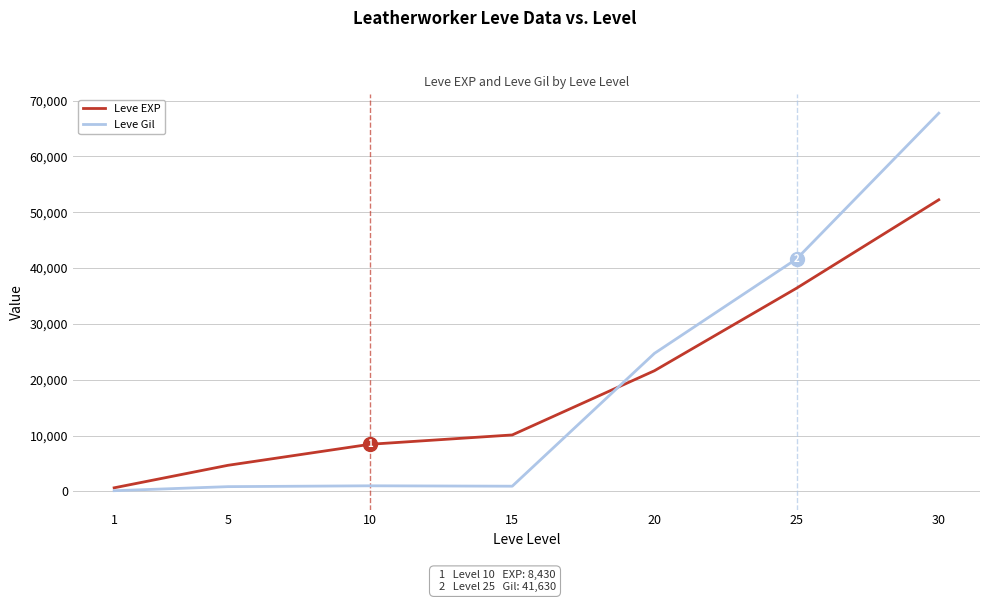

Rank the series by their maximum value, from highest to lowest.

Leve Gil, Leve EXP